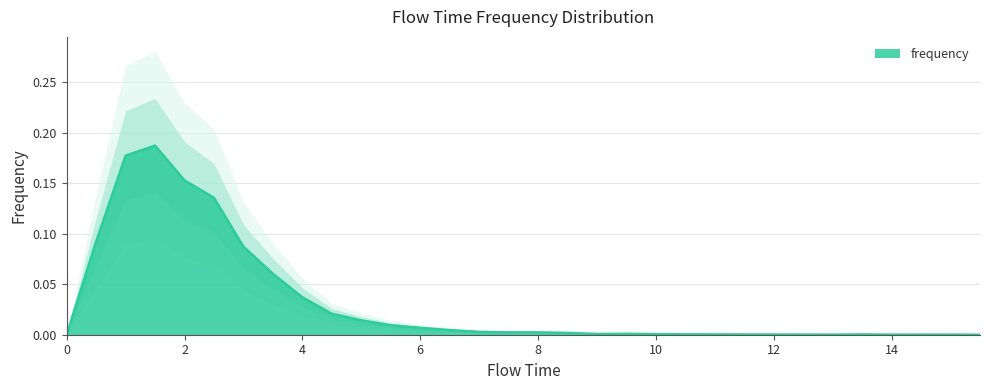

List the labels in order of value, largest first.

1.5, 1.0, 2.0, 2.5, 0.5, 3.0, 3.5, 4.0, 4.5, 5.0, 5.5, 6.0, 6.5, 7.0, 7.5, 8.0, 8.5, 9.5, 9.0, 10.0, 10.5, 11.0, 13.5, 11.5, 12.0, 12.5, 14.5, 13.0, 15.0, 14.0, 0.0, 15.5